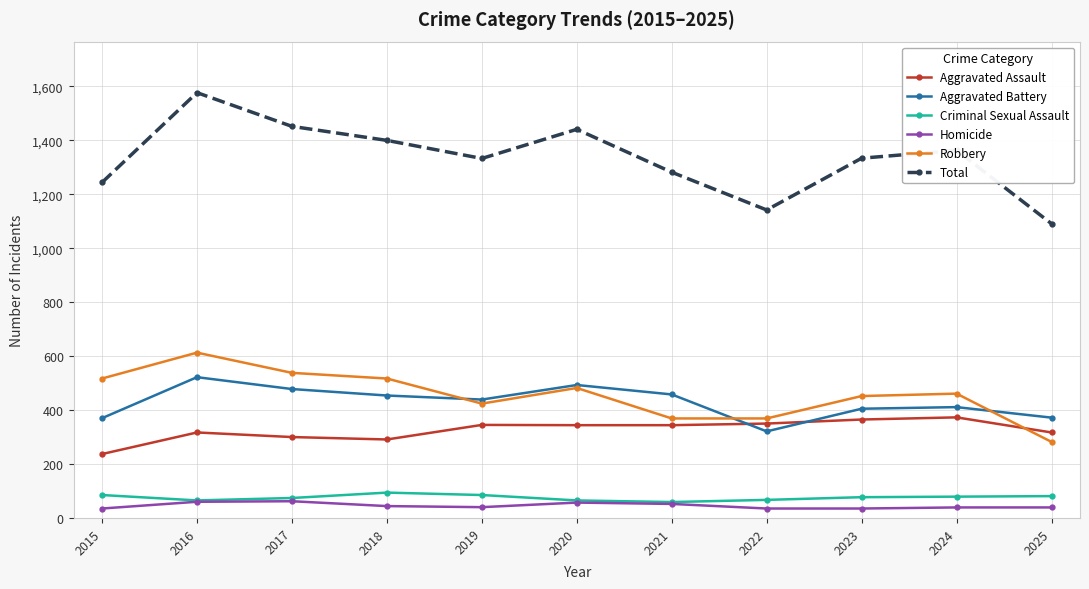

What is the value of the Total point at the 2nd from the left?

1577